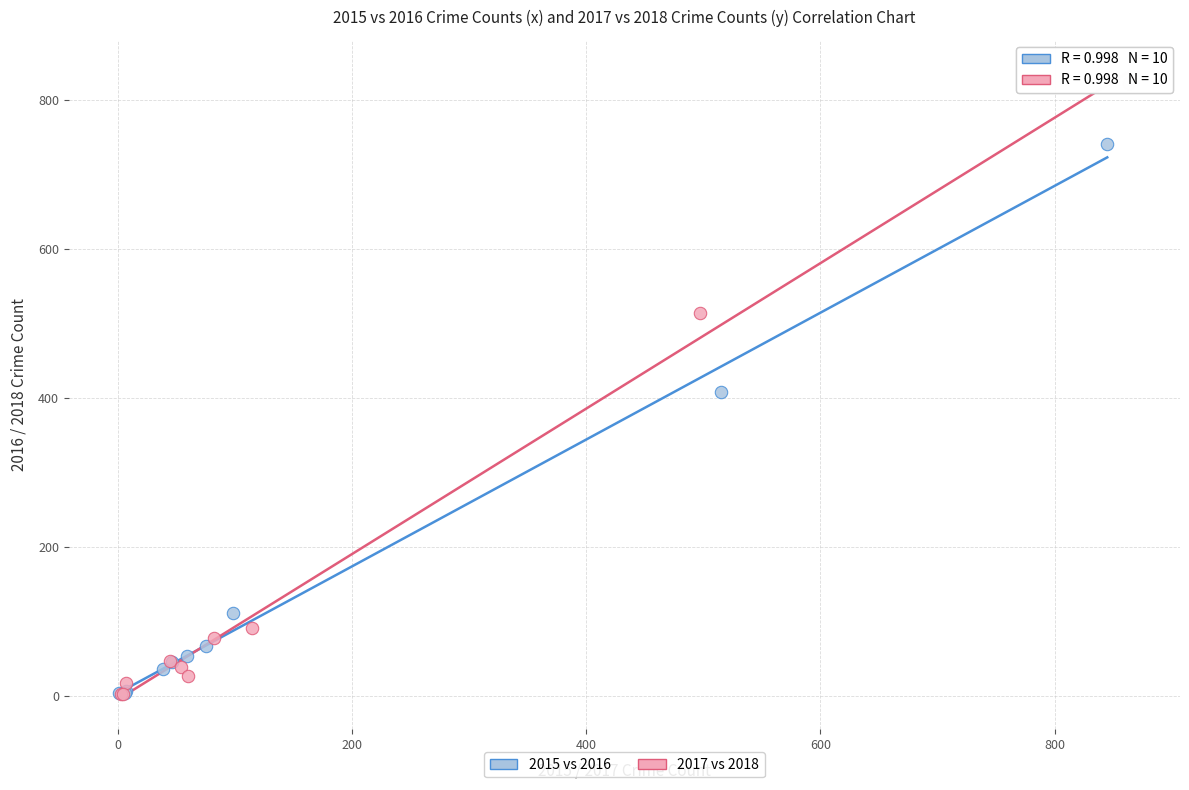

Which series contains the highest Y value?

2017 vs 2018